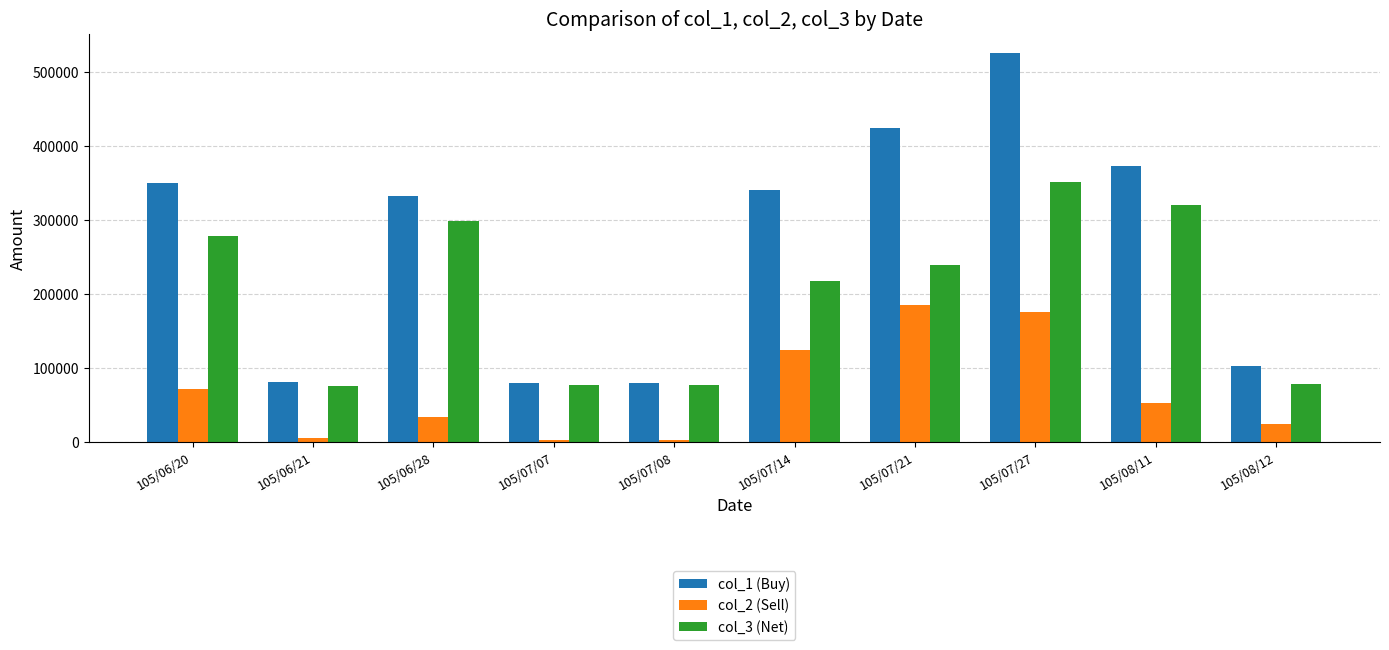

True or false: col_3 (Net) has a value of 321000 at 105/08/11.

True